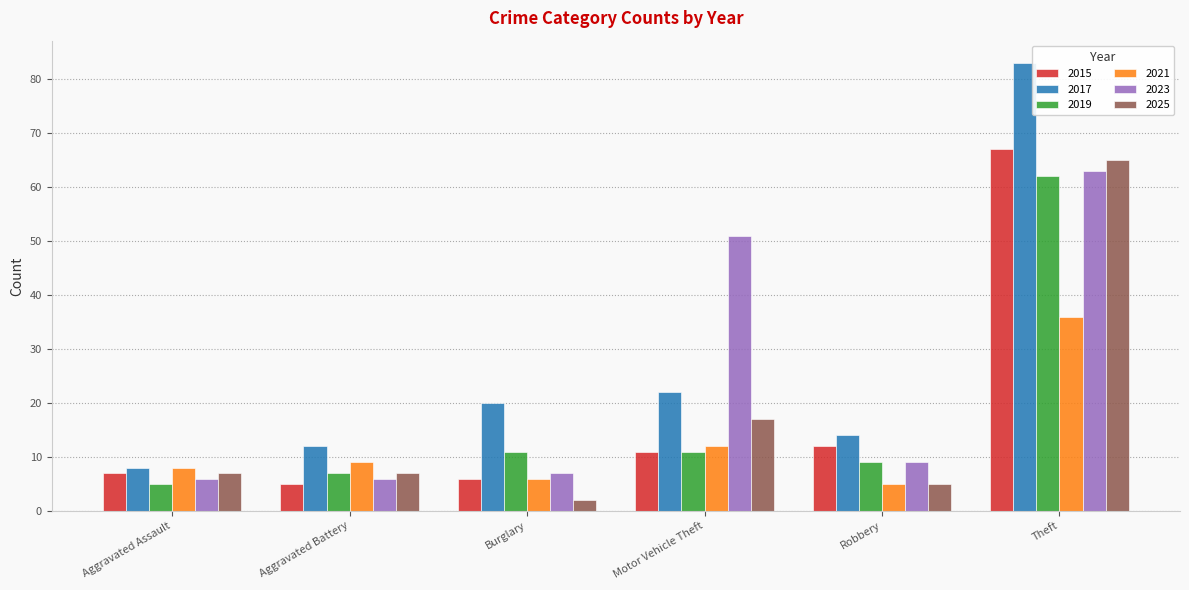

Reading left to right, list all the values displayed in this chart.

2015: Aggravated Assault=7	Aggravated Battery=5	Burglary=6	Motor Vehicle Theft=11	Robbery=12	Theft=67
2017: Aggravated Assault=8	Aggravated Battery=12	Burglary=20	Motor Vehicle Theft=22	Robbery=14	Theft=83
2019: Aggravated Assault=5	Aggravated Battery=7	Burglary=11	Motor Vehicle Theft=11	Robbery=9	Theft=62
2021: Aggravated Assault=8	Aggravated Battery=9	Burglary=6	Motor Vehicle Theft=12	Robbery=5	Theft=36
2023: Aggravated Assault=6	Aggravated Battery=6	Burglary=7	Motor Vehicle Theft=51	Robbery=9	Theft=63
2025: Aggravated Assault=7	Aggravated Battery=7	Burglary=2	Motor Vehicle Theft=17	Robbery=5	Theft=65